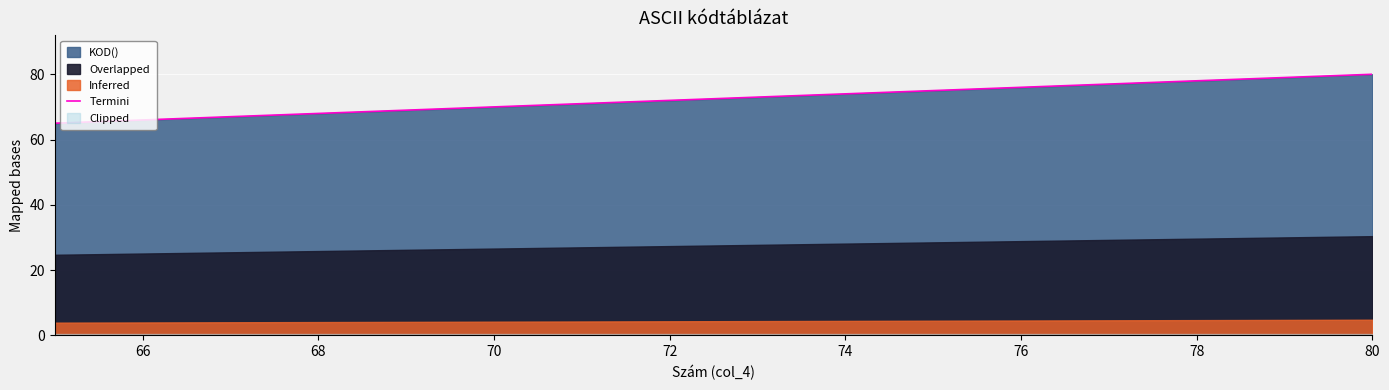

True or false: Termini has a value of 125 at 74.

False